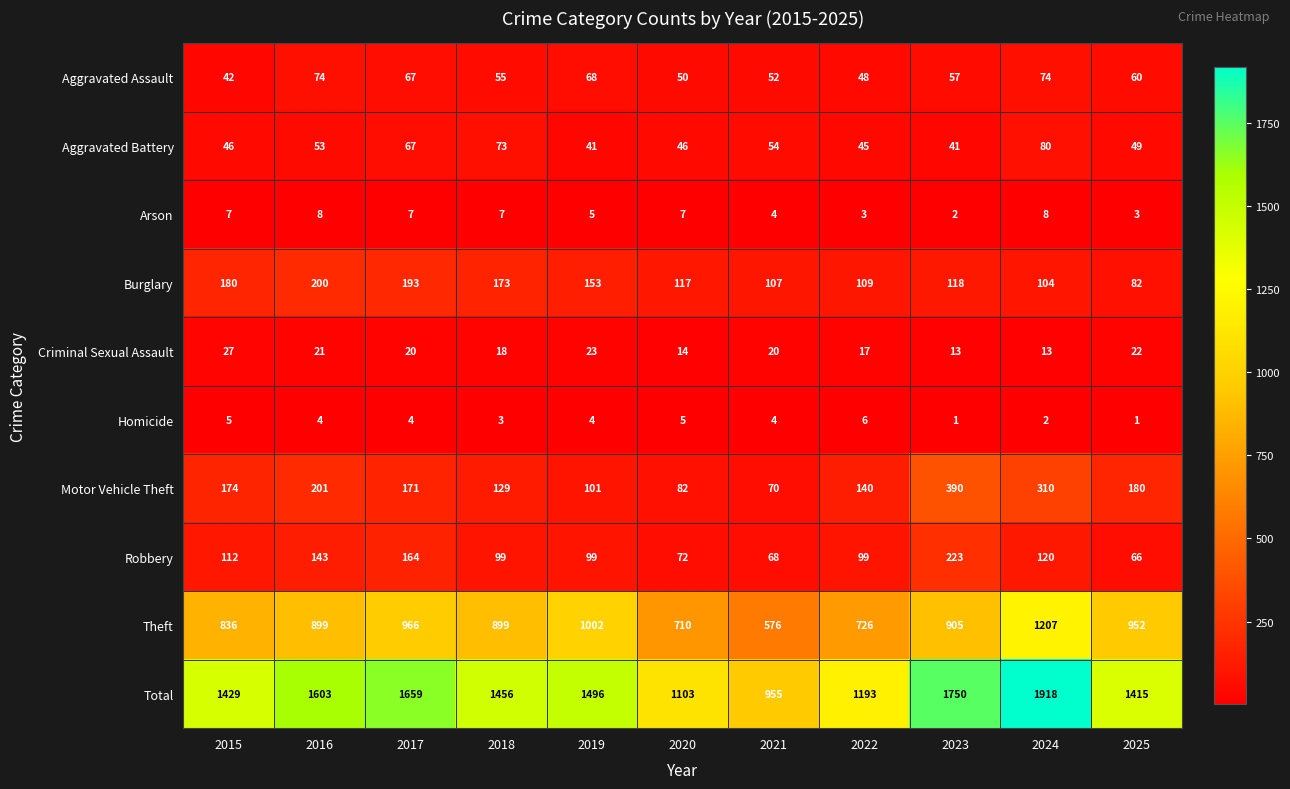

Rank the series by their maximum value, from lowest to highest.

Homicide, Arson, Criminal Sexual Assault, Aggravated Assault, Aggravated Battery, Burglary, Robbery, Motor Vehicle Theft, Theft, Total